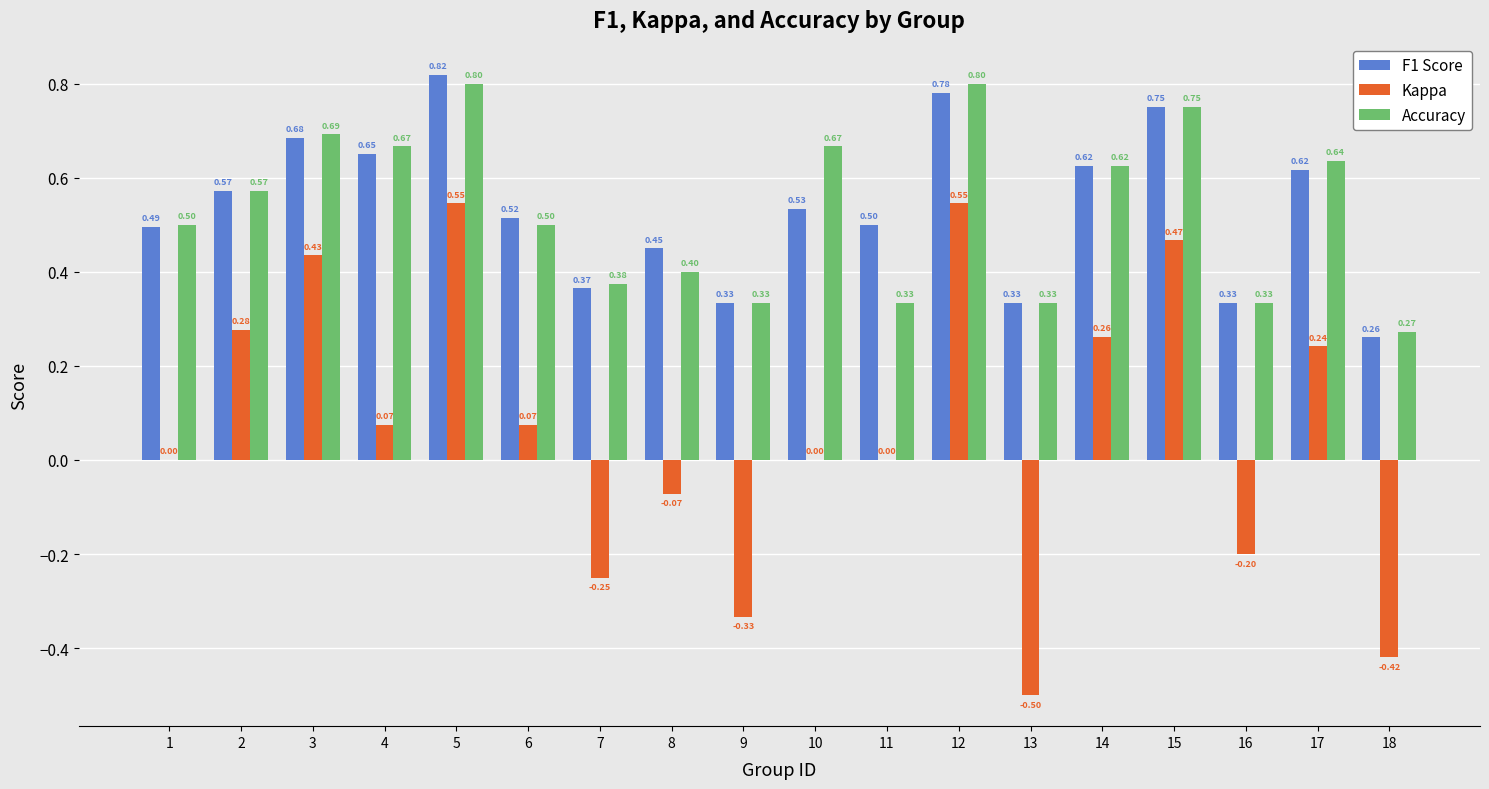

What is the sum of the Kappa values at 5 and 12?

1.1